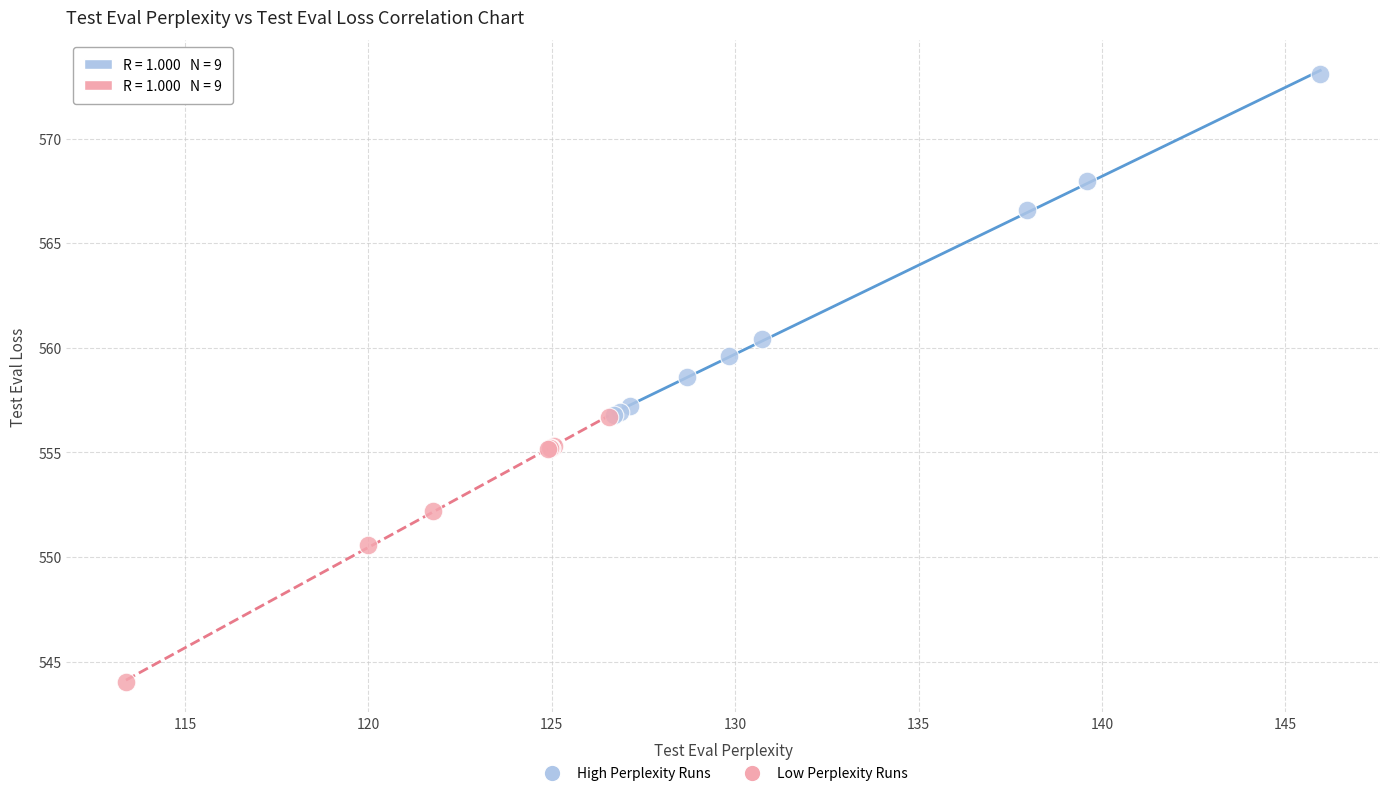

Which series reaches the minimum Y coordinate?

Low Perplexity Runs